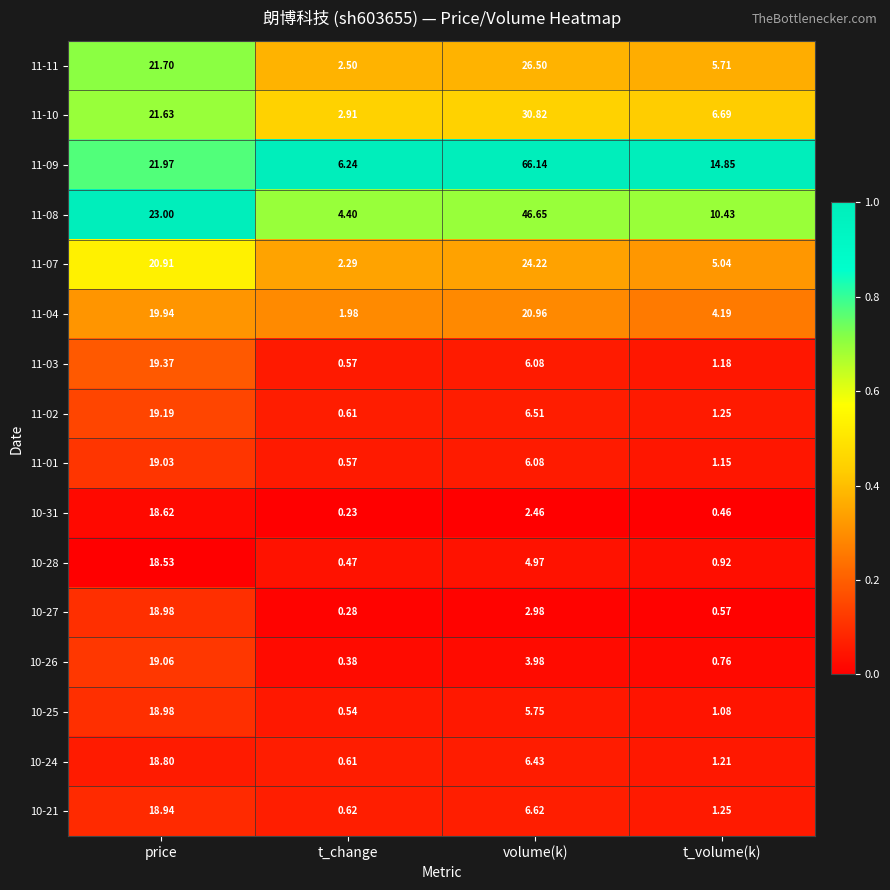

Which category has the highest value across all series?

volume(k)